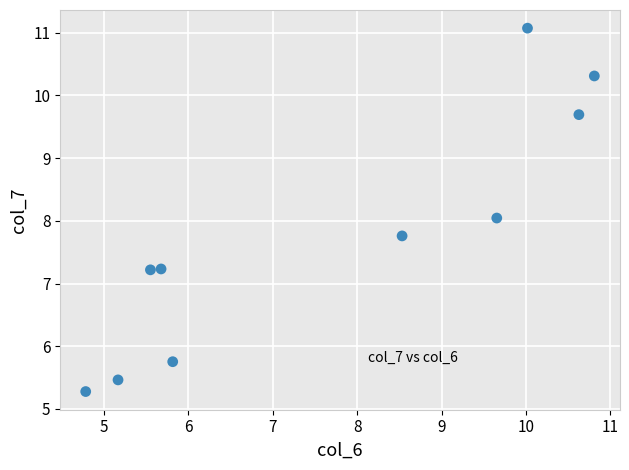

What is the average Y value?

7.8